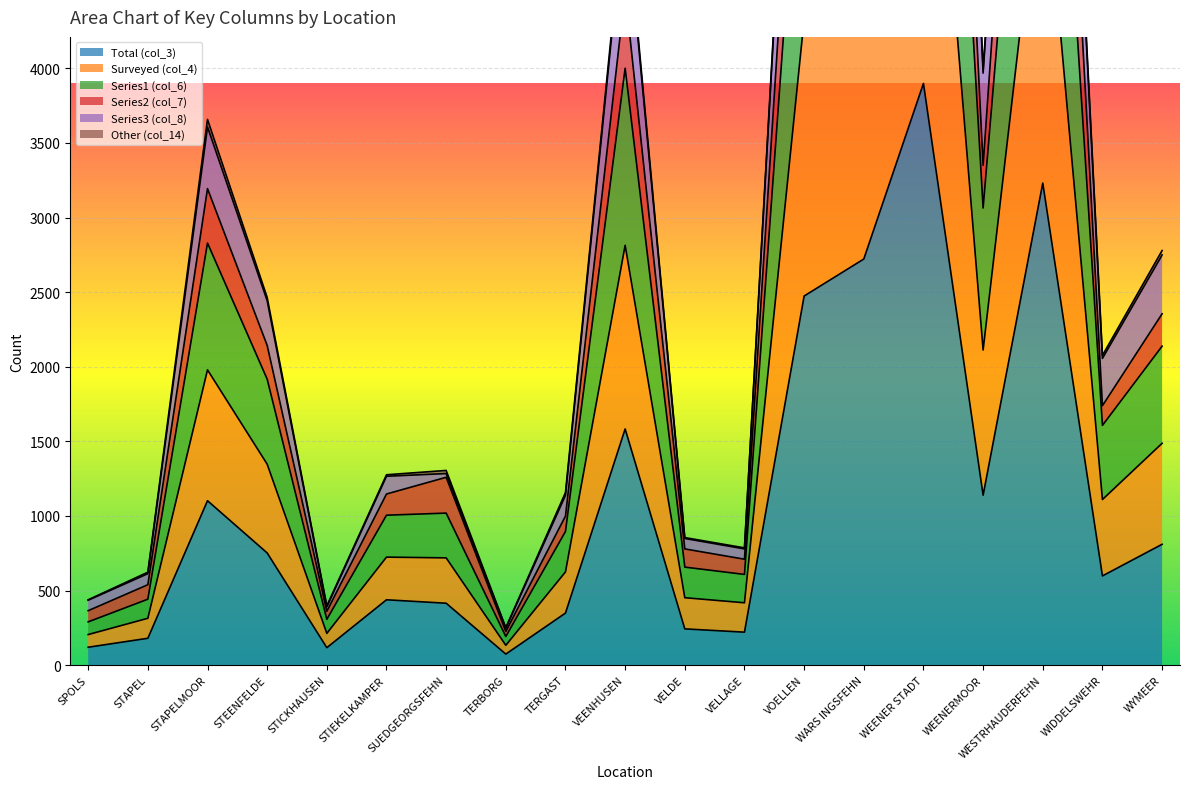

Rank the categories by Series1 (col_6) value from lowest to highest.

TERBORG, STICKHAUSEN, SPOLS, STAPEL, VELLAGE, VELDE, TERGAST, STIEKELKAMPER, SUEDGEORGSFEHN, WIDDELSWEHR, STEENFELDE, WYMEER, STAPELMOOR, WEENERMOOR, VEENHUSEN, VOELLEN, WARS INGSFEHN, WESTRHAUDERFEHN, WEENER STADT